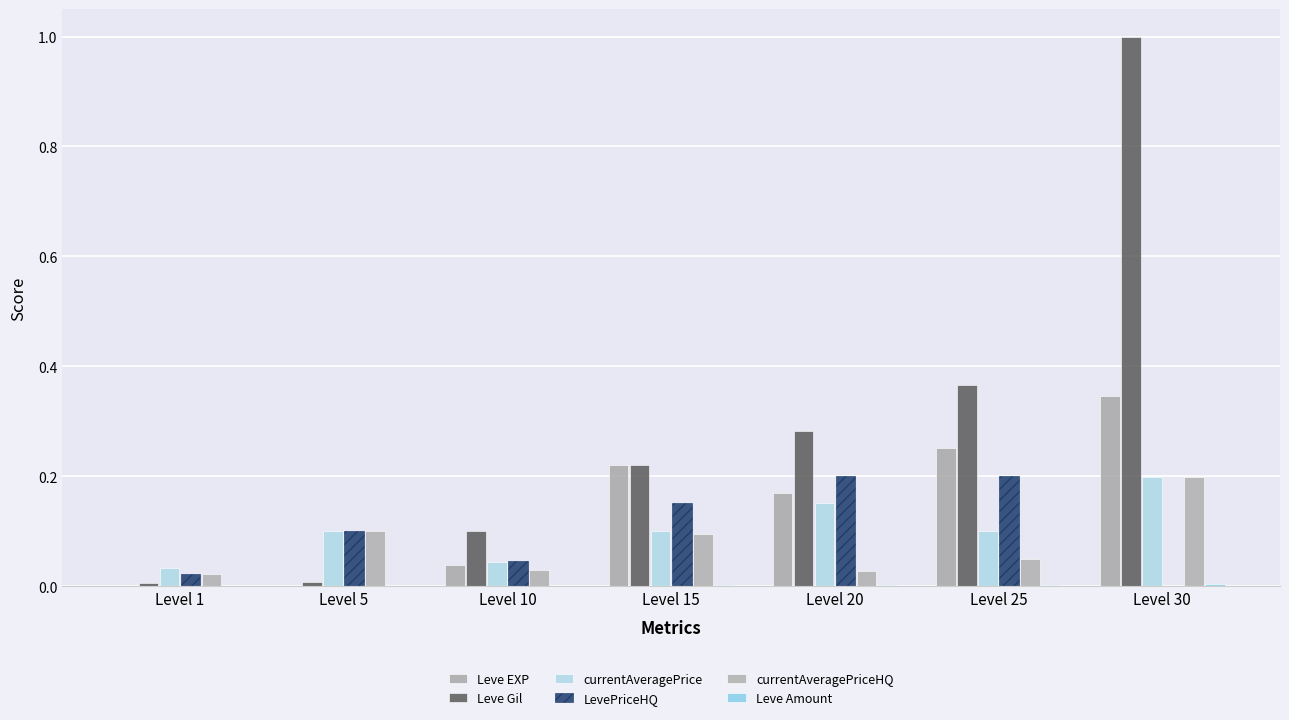

Between Level 25 and Level 10, which is larger?

Level 25